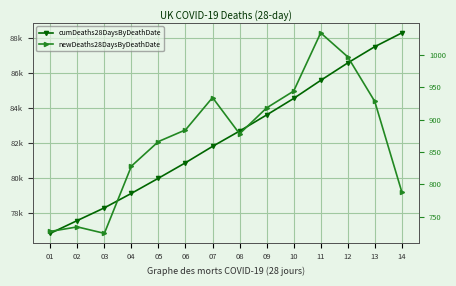

At which category is the sum across all series the highest?

14